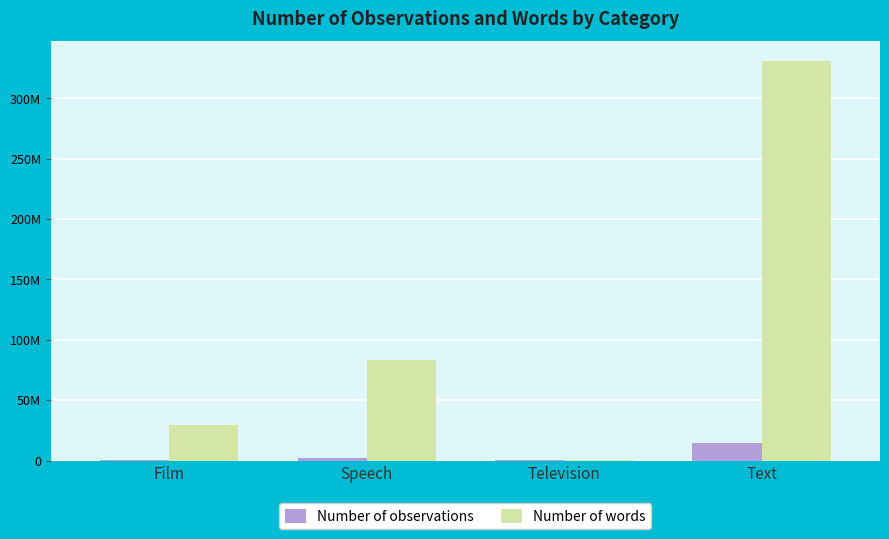

Does the chart contain stacked bars?

No